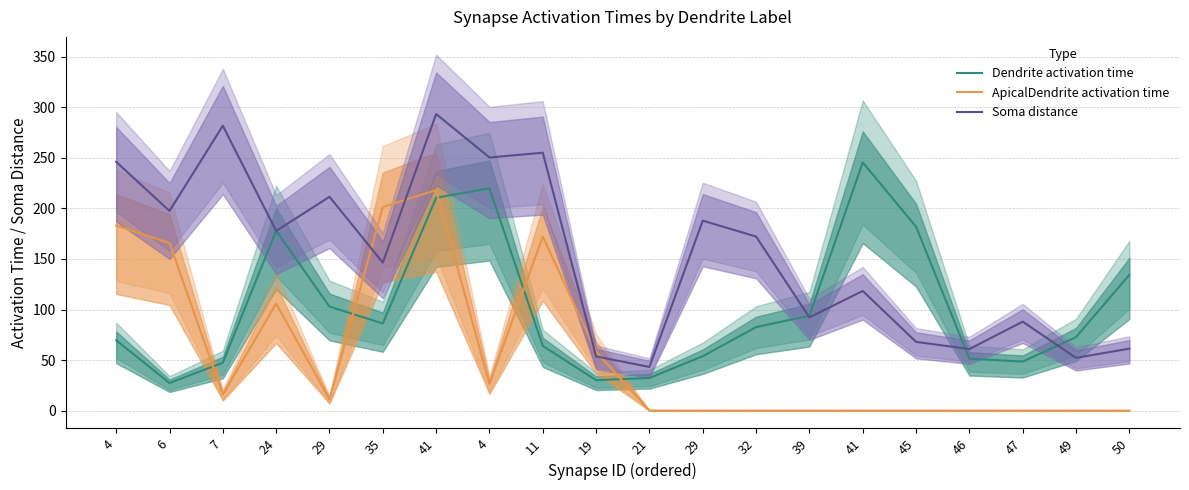

Rank the categories by Dendrite activation time value from lowest to highest.

6, 19, 21, 7, 47, 46, 29, 11, 4, 49, 32, 35, 39, 29, 50, 24, 45, 41, 4, 41